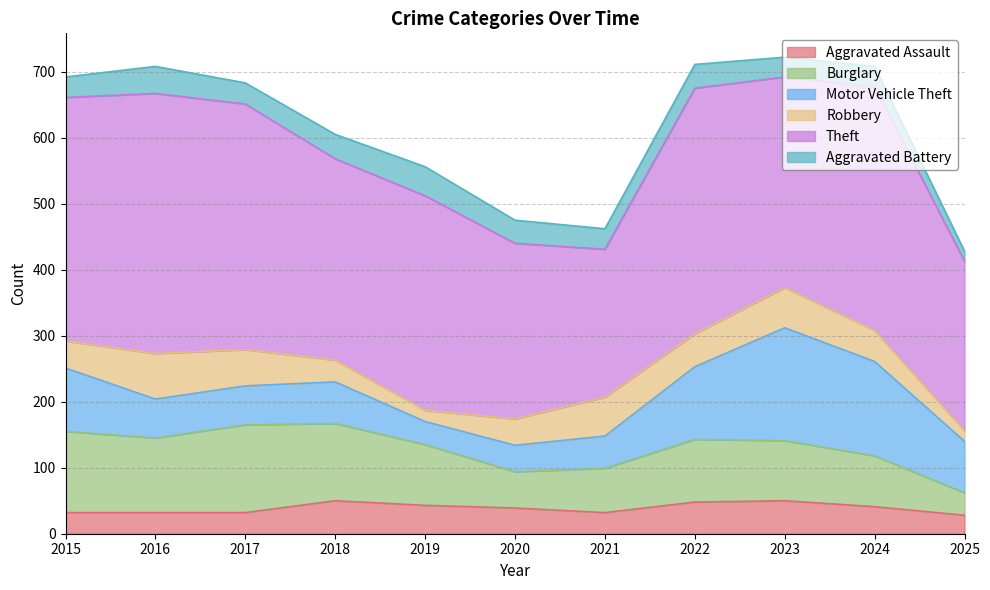

How many data points in Motor Vehicle Theft are less than 63?

5